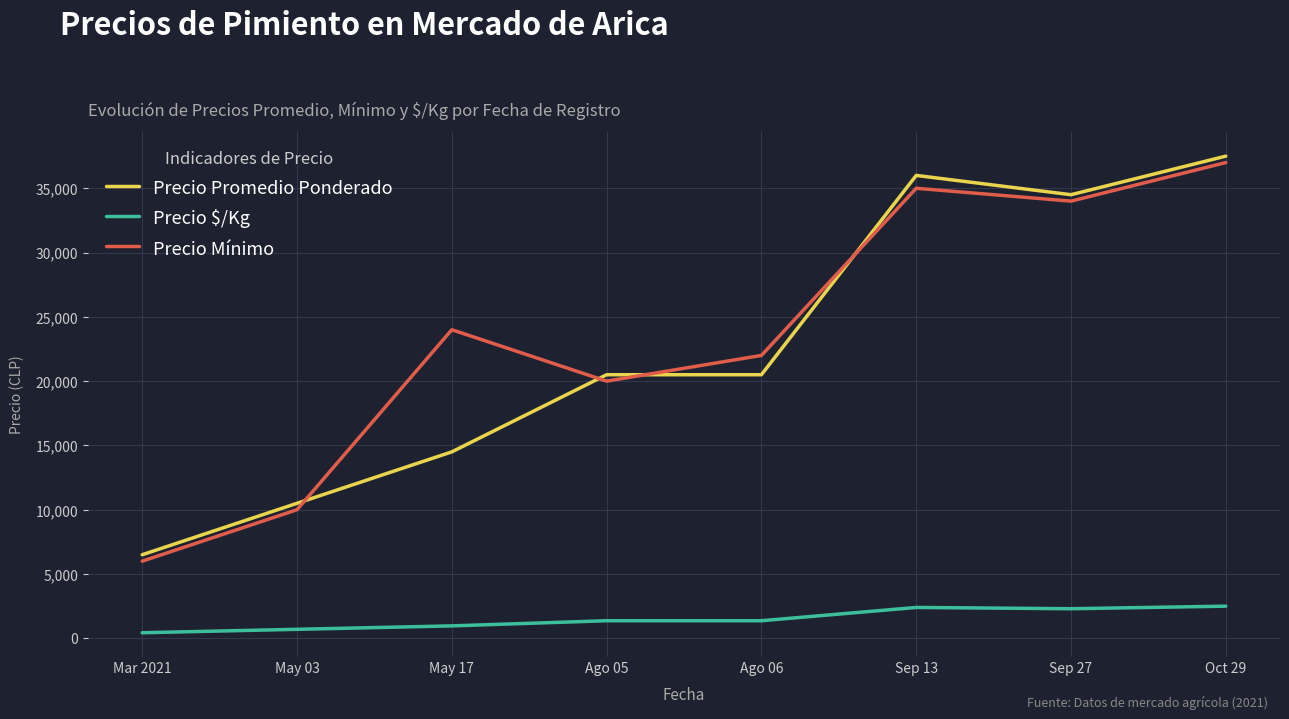

Which series has the largest total across all categories?

Precio Mínimo